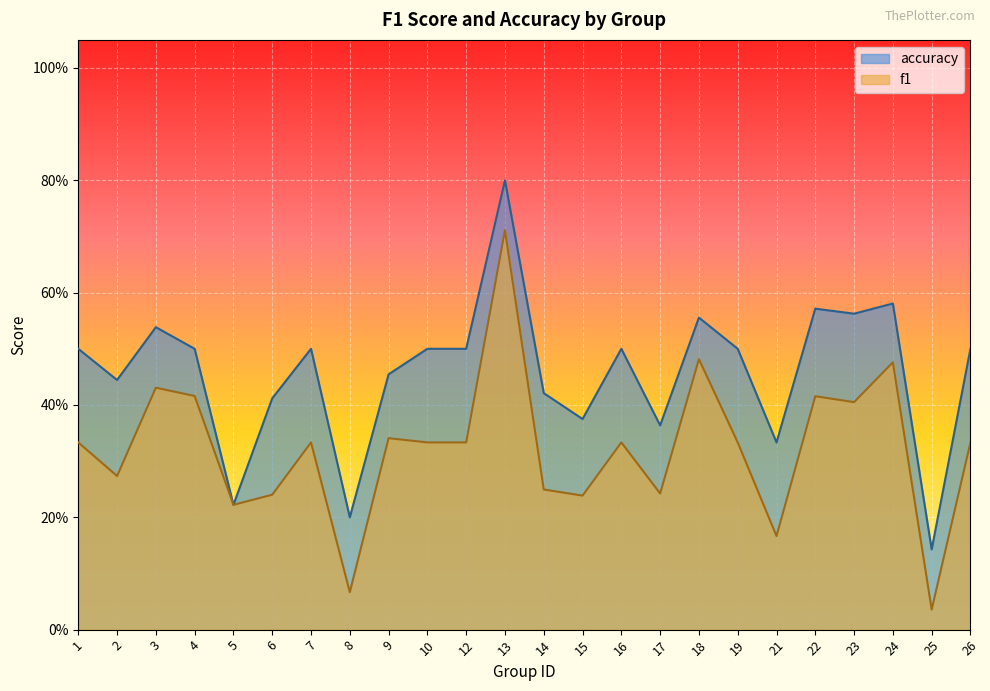

Which series has the largest range (max minus min)?

f1